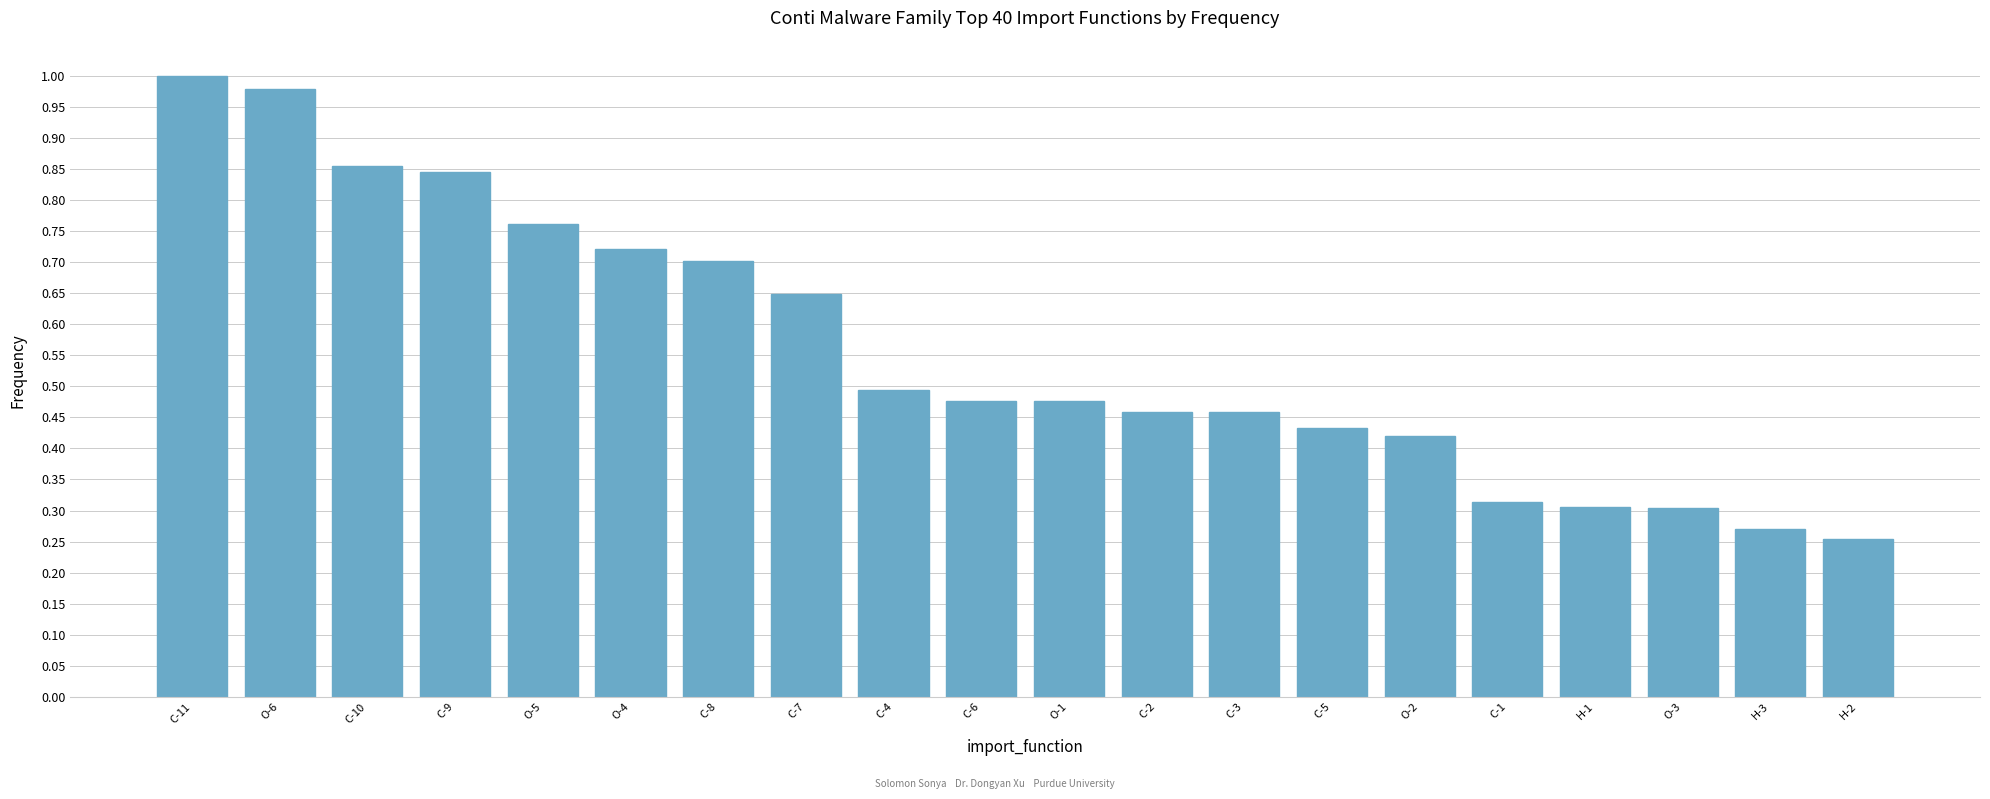

What is the label of the 7th bar from the right?

C-5